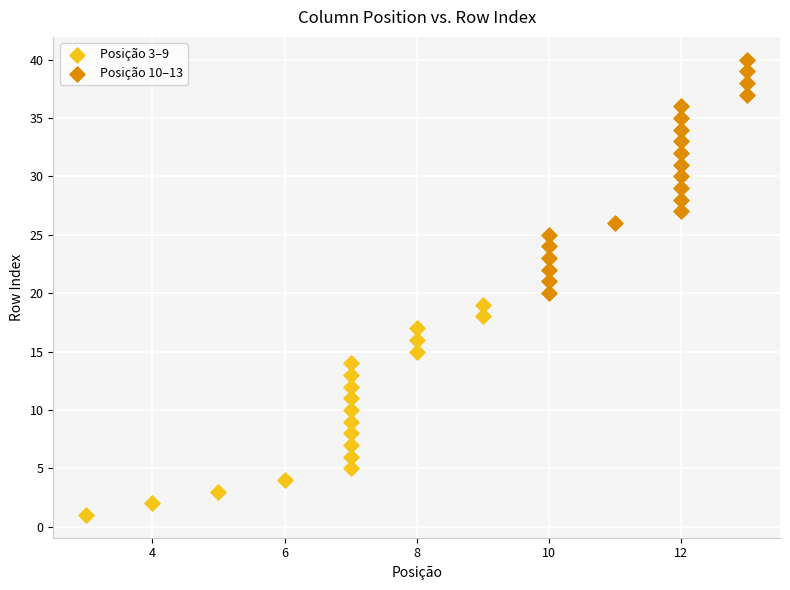

Which series reaches the maximum Y coordinate?

Posição 10–13